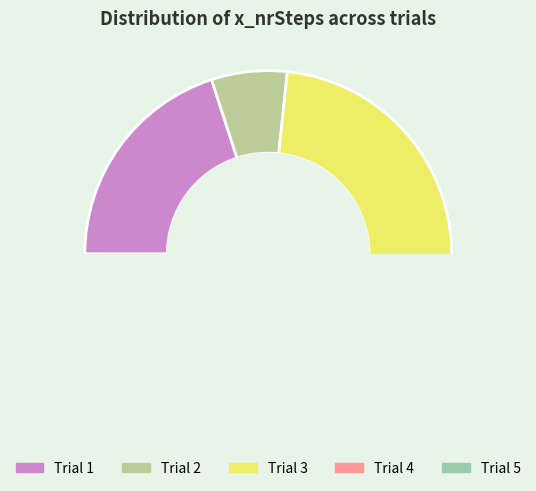

Count the number of slices in the pie.

5